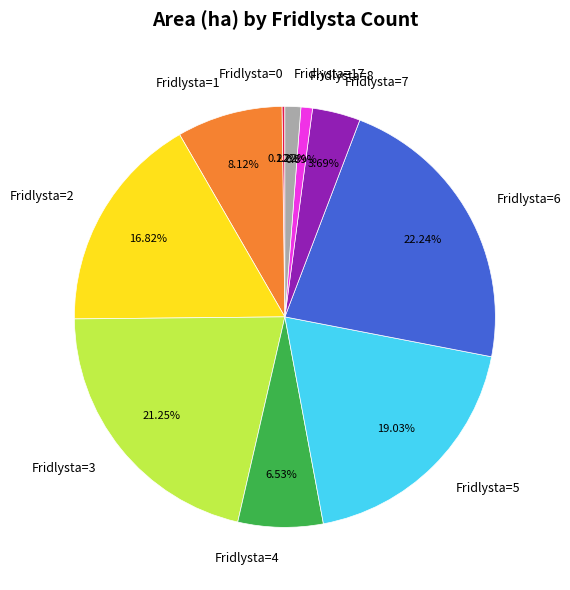

Is there any slice that represents more than half of the pie?

No